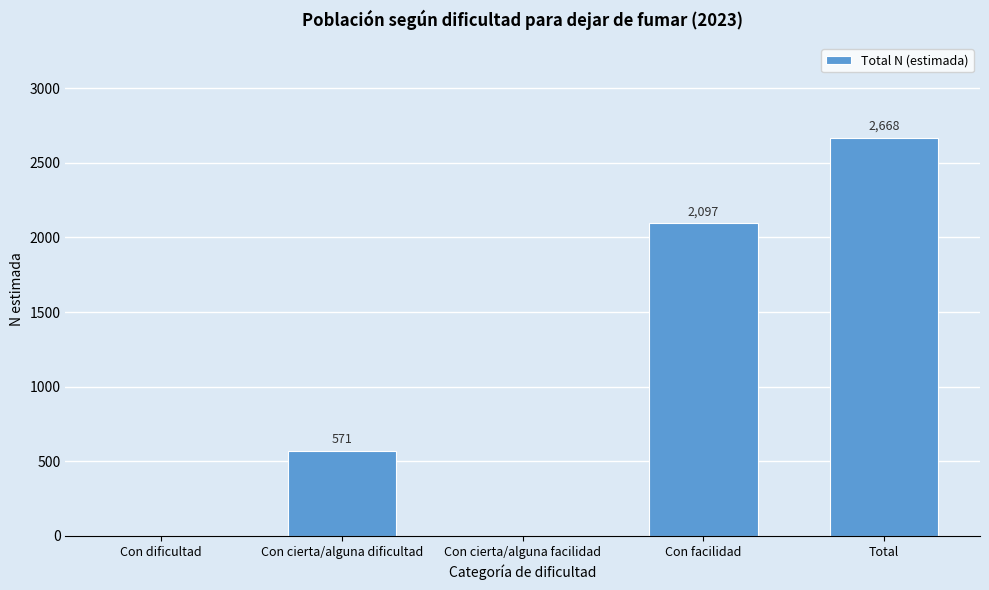

Reading right to left, extract all data points from this chart.

Total=2668	Con facilidad=2097	Con cierta/alguna facilidad=0	Con cierta/alguna dificultad=571	Con dificultad=0